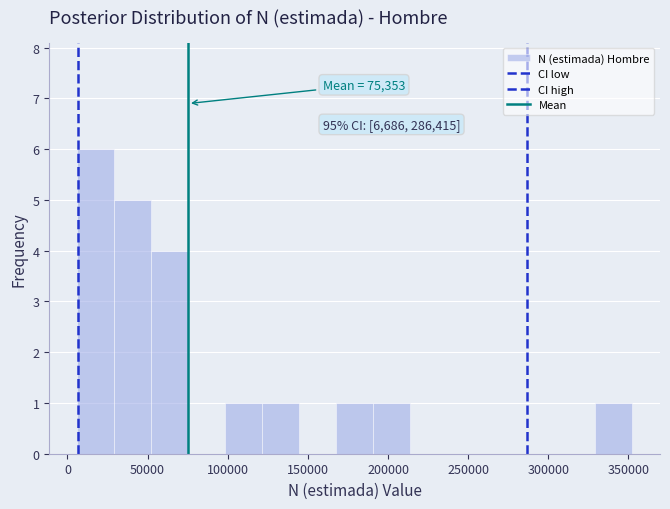

Over which range of the x-axis is the bar tallest?

5000 to 30000